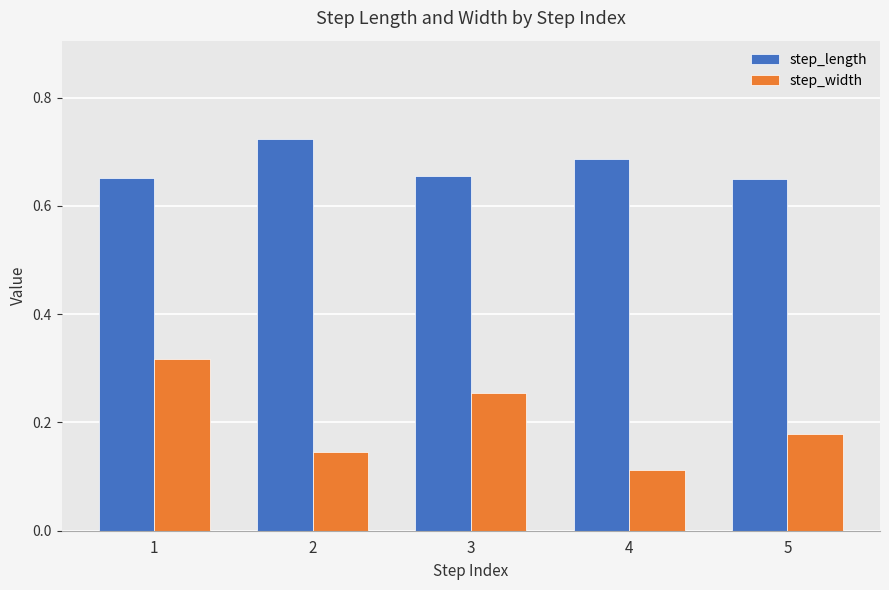

Which series has the largest range (max minus min)?

step_width